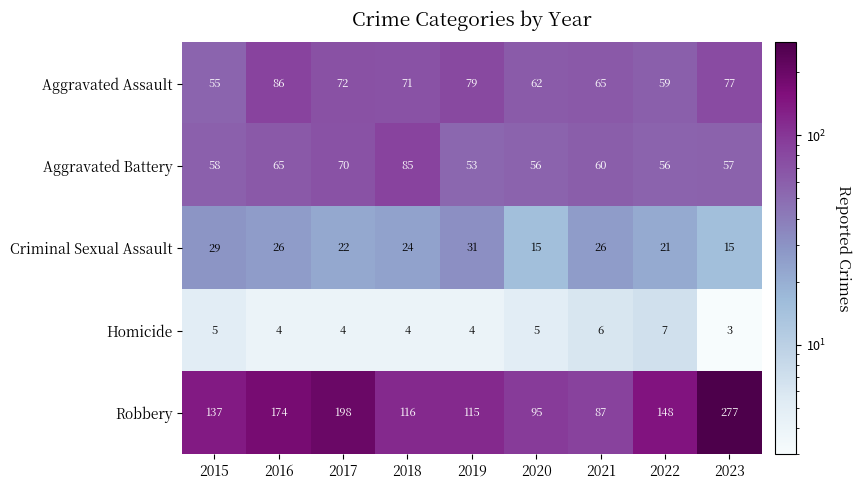

At which label does Homicide first exceed 4?

2015